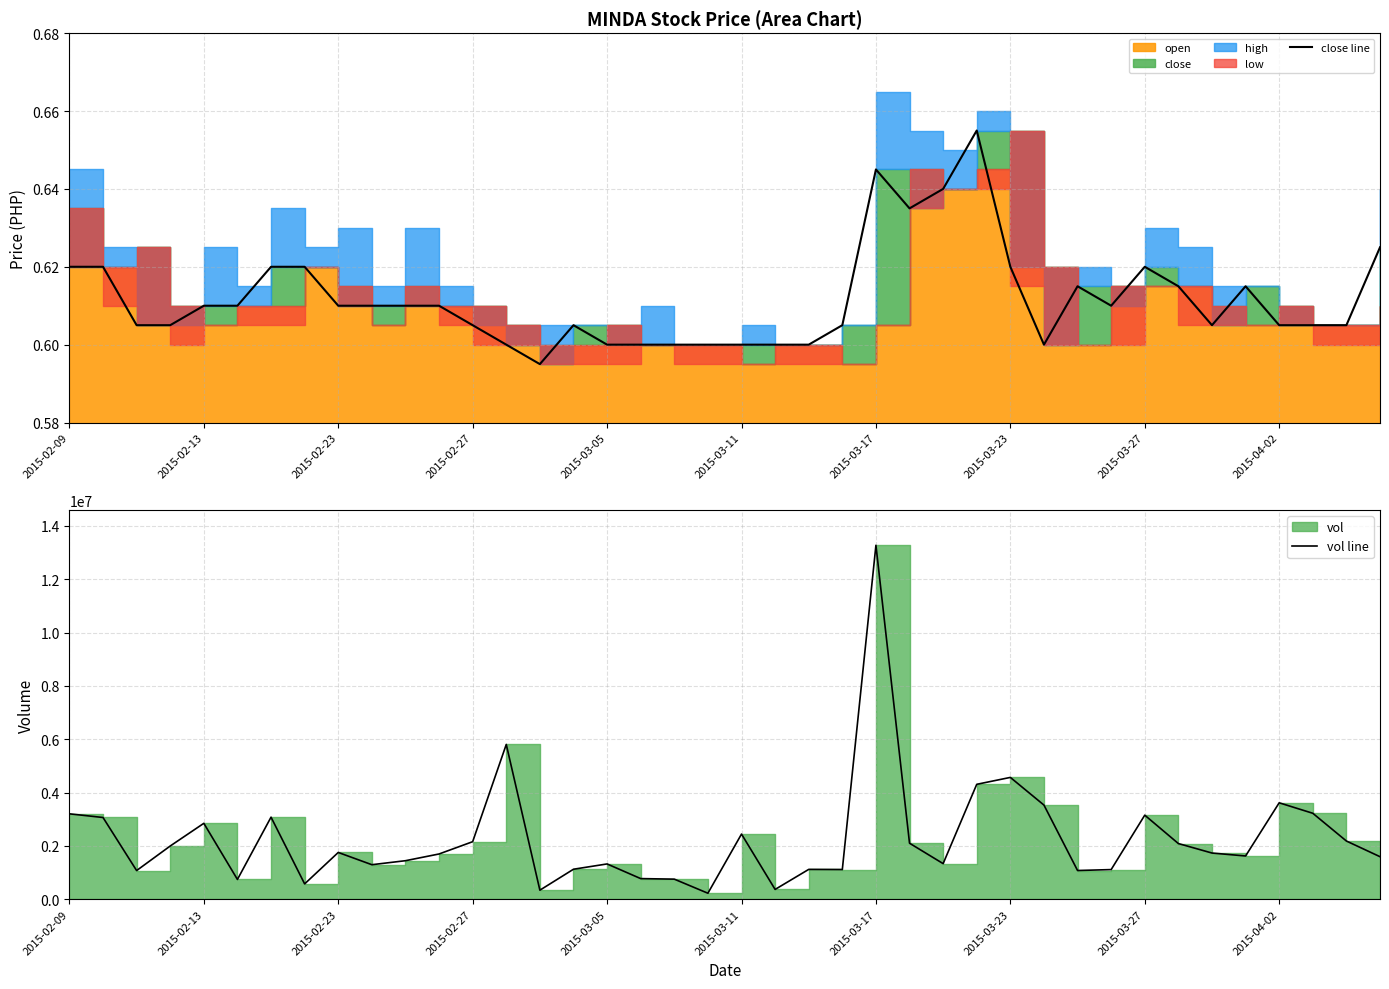

True or false: vol line and close line intersect in this chart.

False